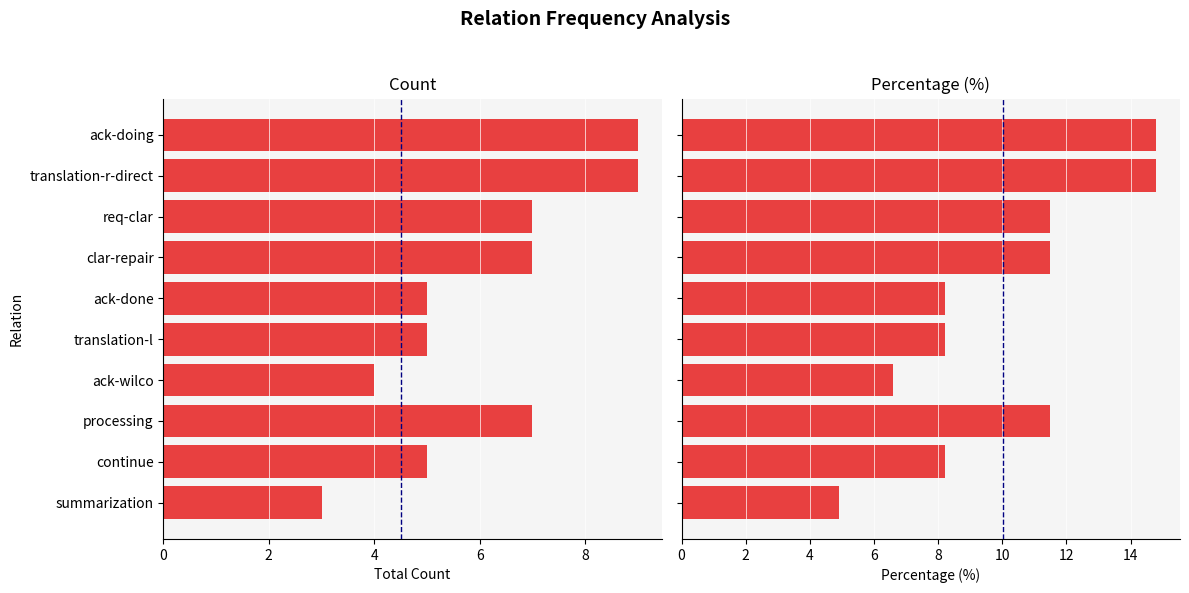

What is the total value across all series at translation-r-direct?

23.8